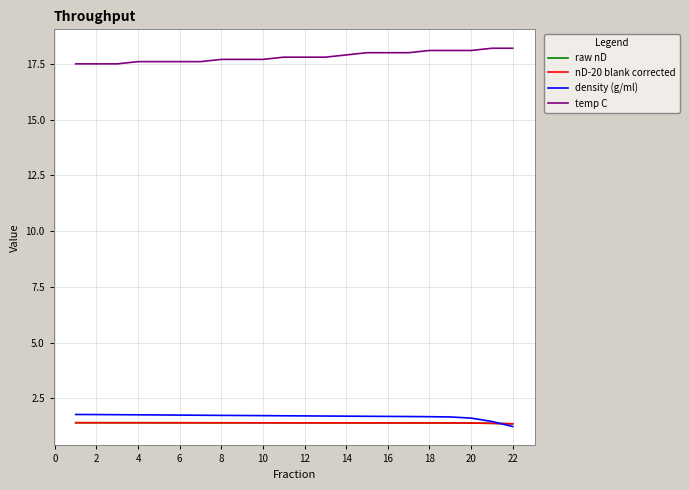

What is the minimum value shown in the chart?

1.2